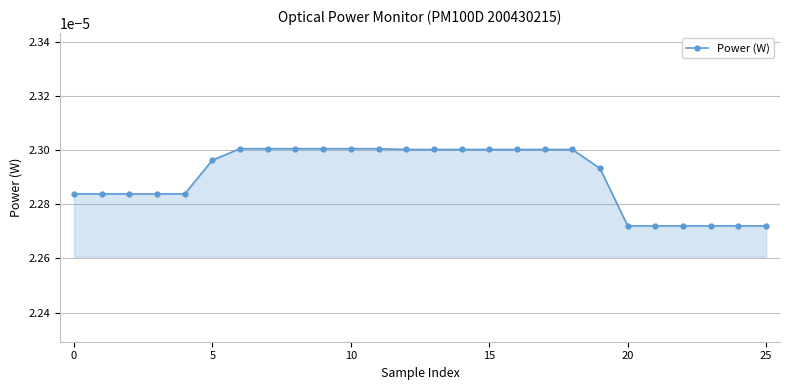

How many series are shown in this chart?

1